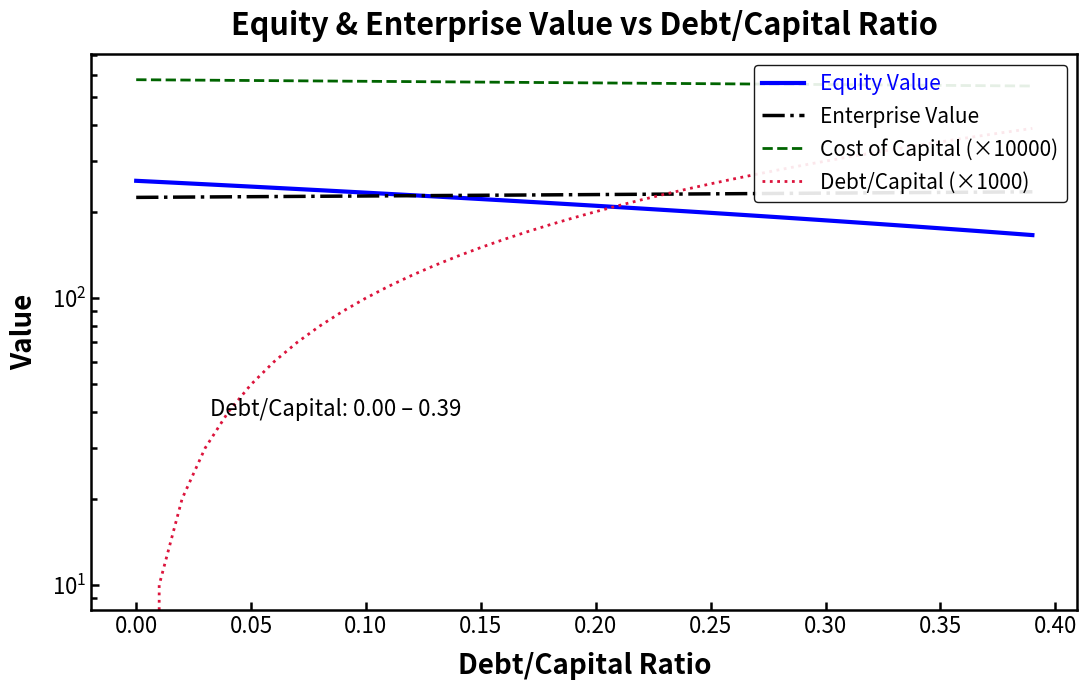

What is the minimum value for Enterprise Value?

224.2